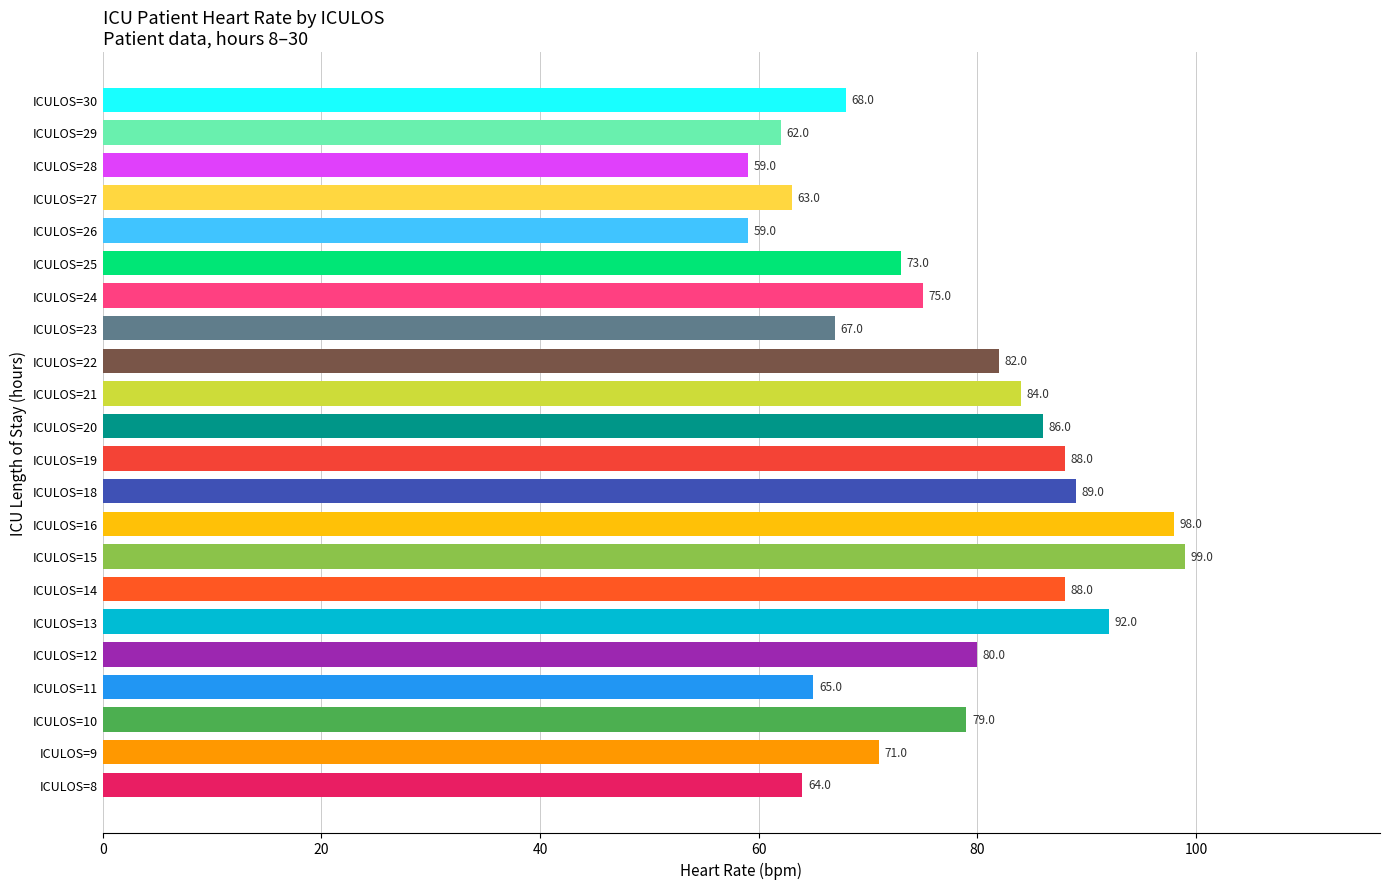

The chart shows a value of 18 at ICULOS=27. True or false?

False